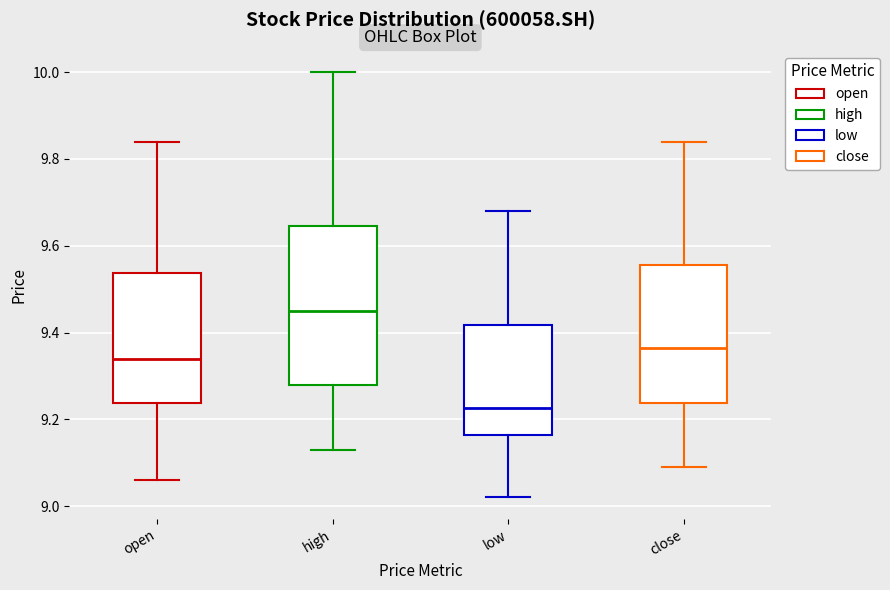

Which box's median line is the highest?

high